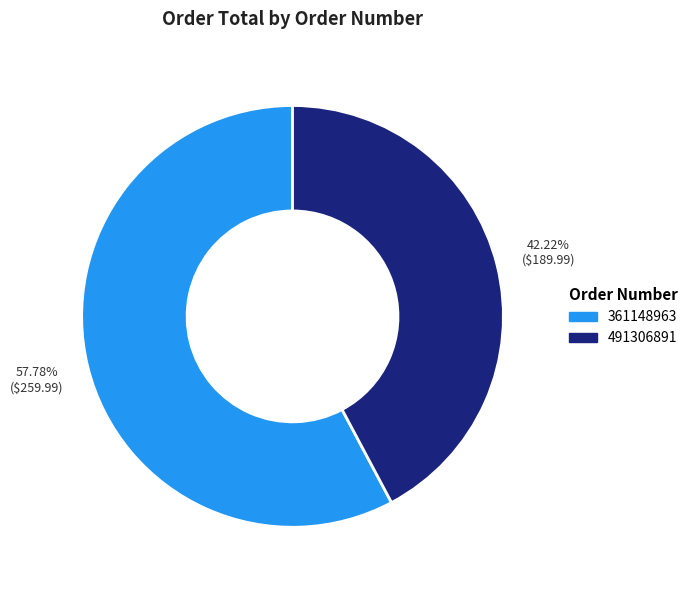

Approximately how many times larger is the value at 491306891 compared to 361148963?

0.7